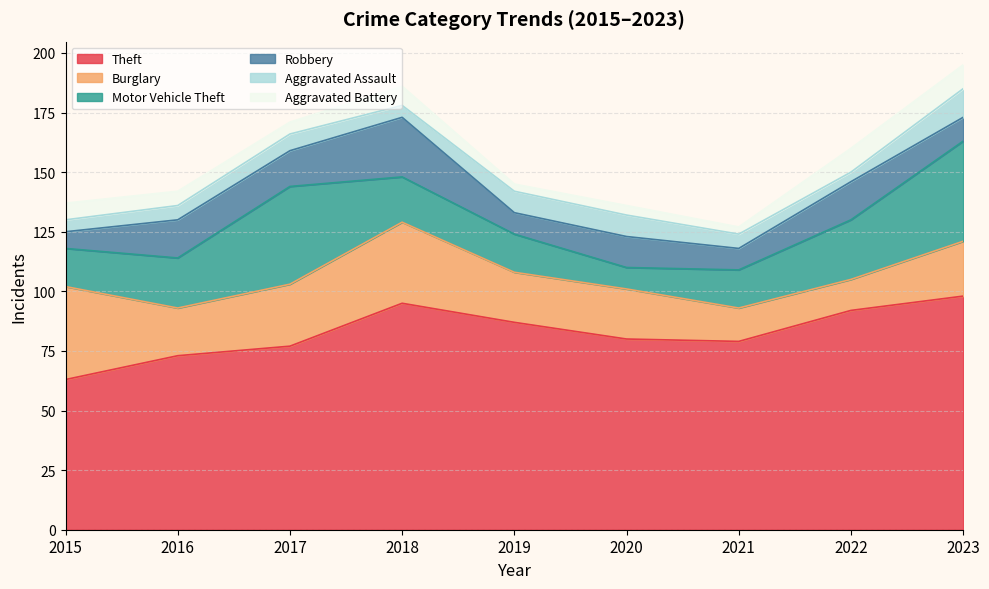

Which label corresponds to the largest value in the chart?

2023